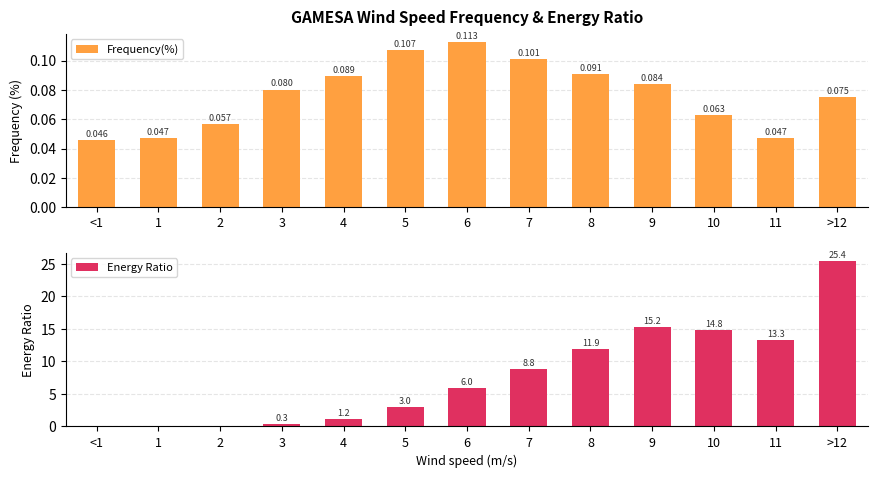

At which category is the sum across all series the highest?

>12